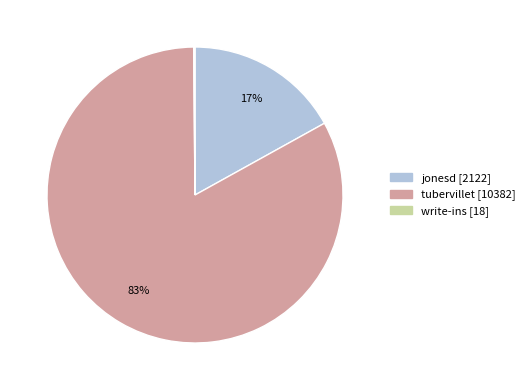

Which has a higher value, tubervillet or jonesd?

tubervillet